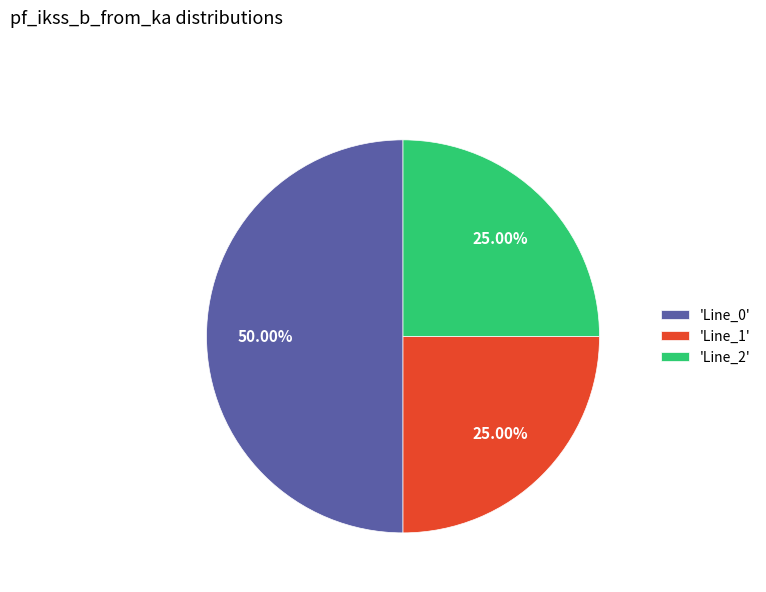

What is the largest slice in the pie chart?

'Line_0'